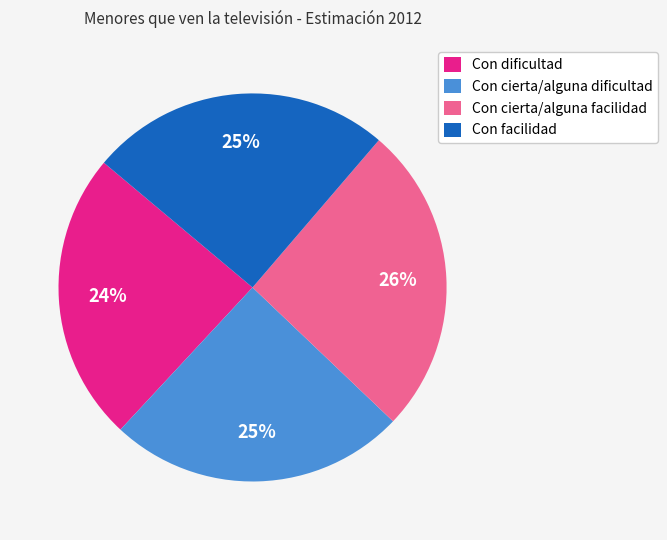

To the nearest percent, what percentage of the pie is Con facilidad?

25%